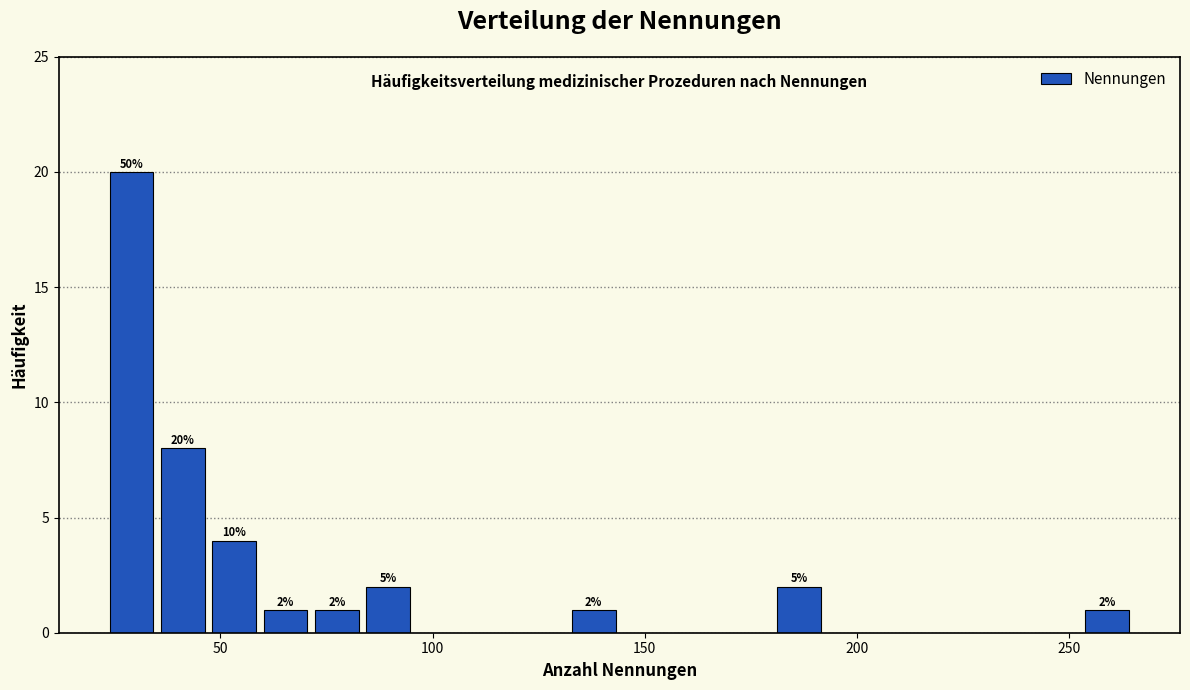

Around what value on the x-axis is the tallest bar? Give the approximate position of its centre, as read against the axis.

30